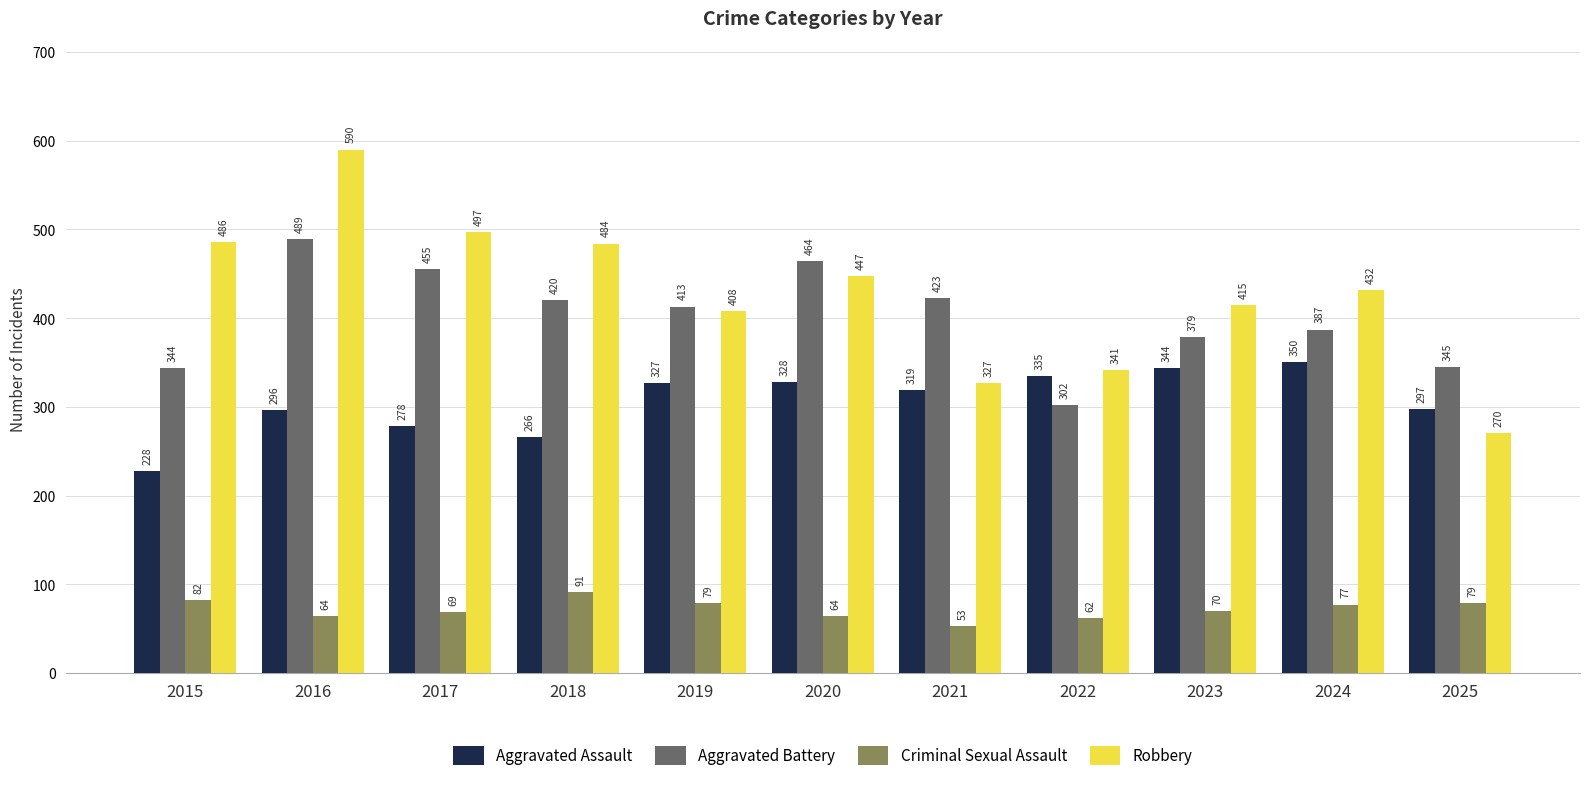

Does the chart contain any negative values?

No